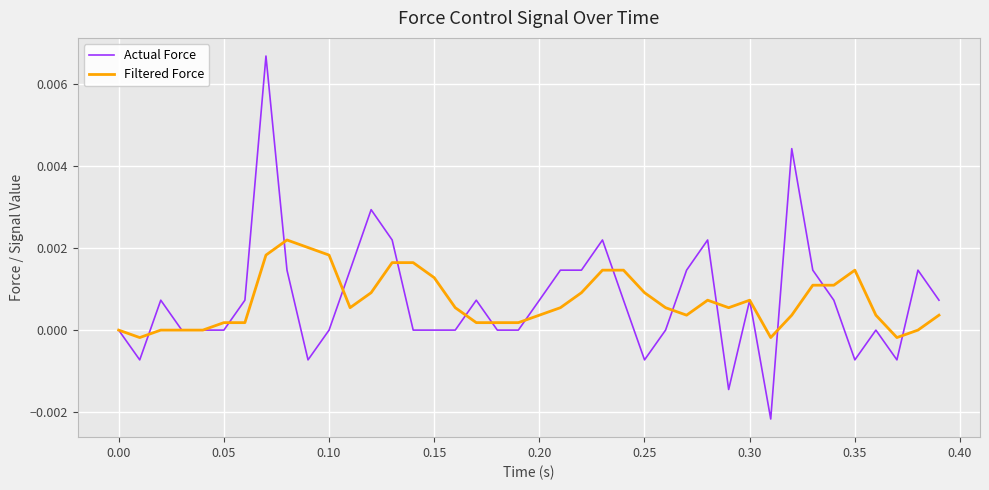

True or false: Actual Force has more than 1 points higher than both neighbors.

True